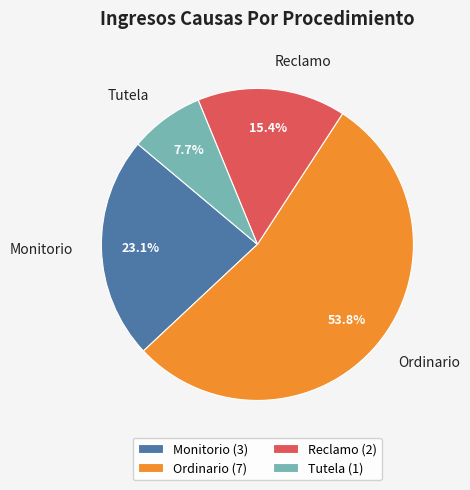

To the nearest percent, what is the difference between the largest and smallest slice percentages?

46%